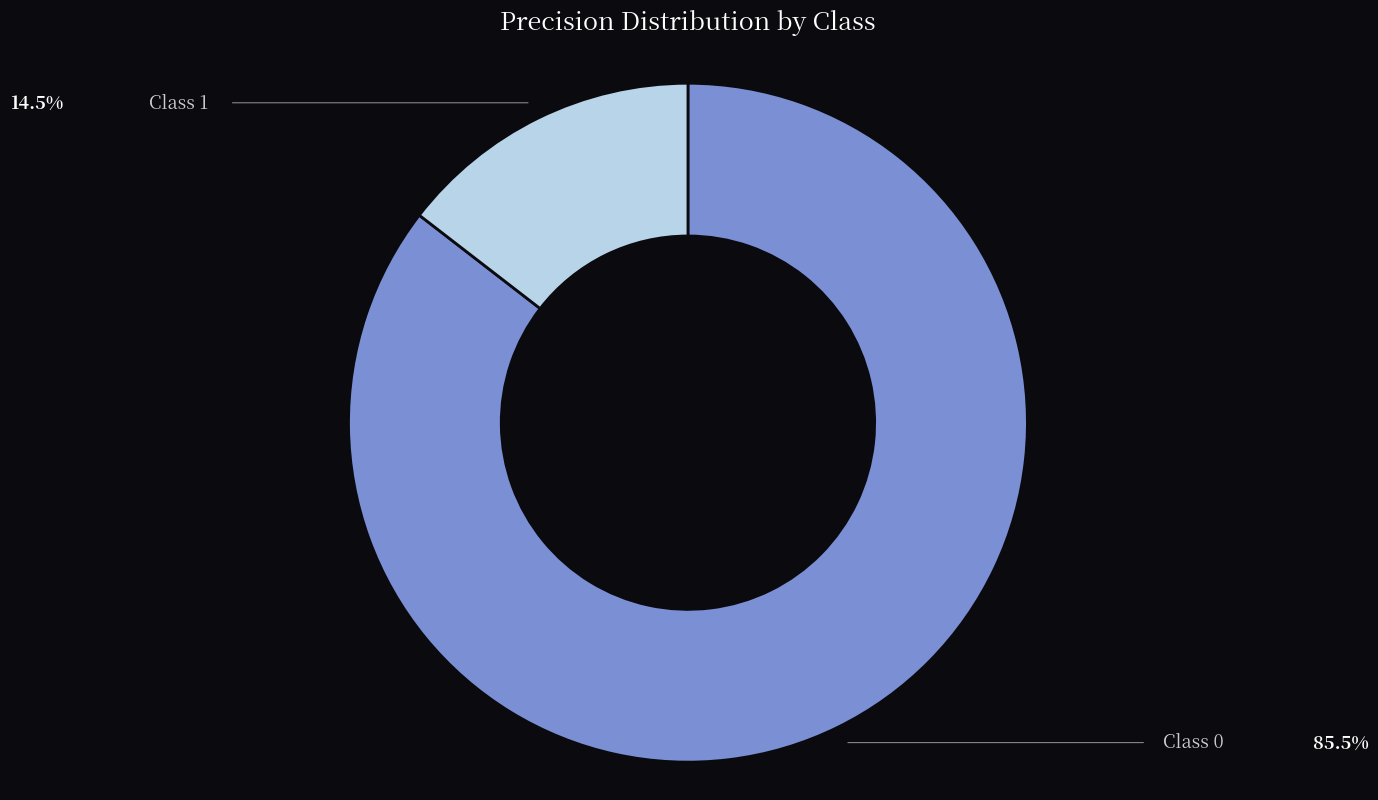

Is there a majority slice in this chart?

Yes